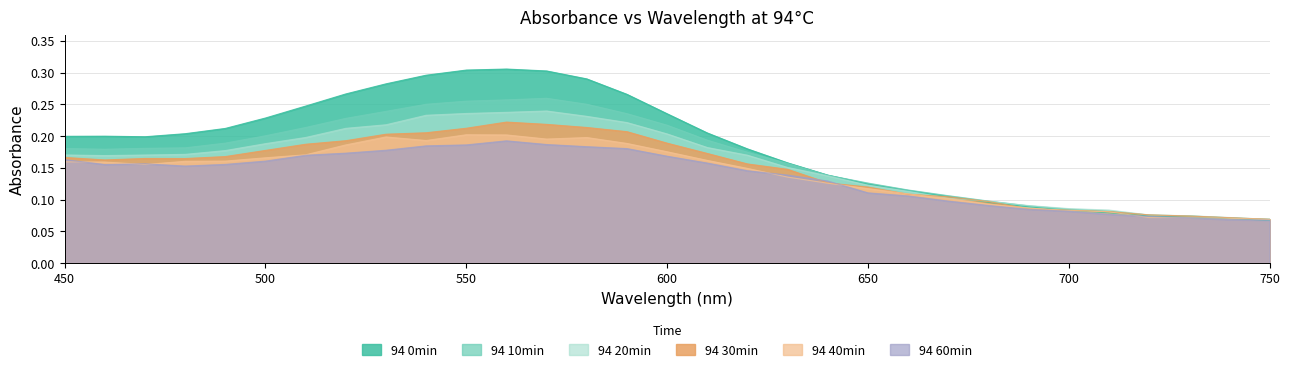

What is the sum of the 94 20min values at 560 and 490?

0.4